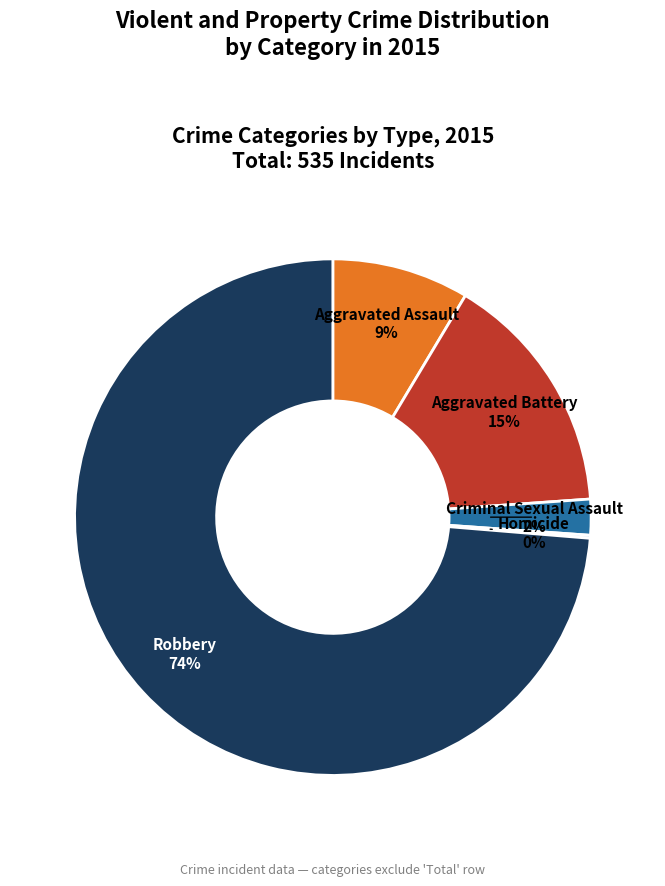

Which category accounts for the majority?

Robbery